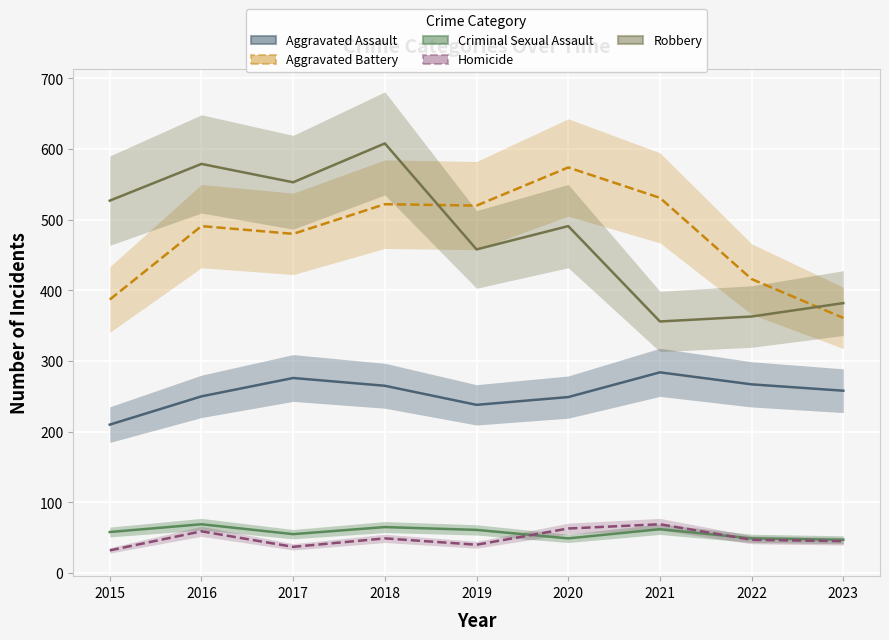

What is the difference between the maximum and minimum values in the Aggravated Assault series?

74